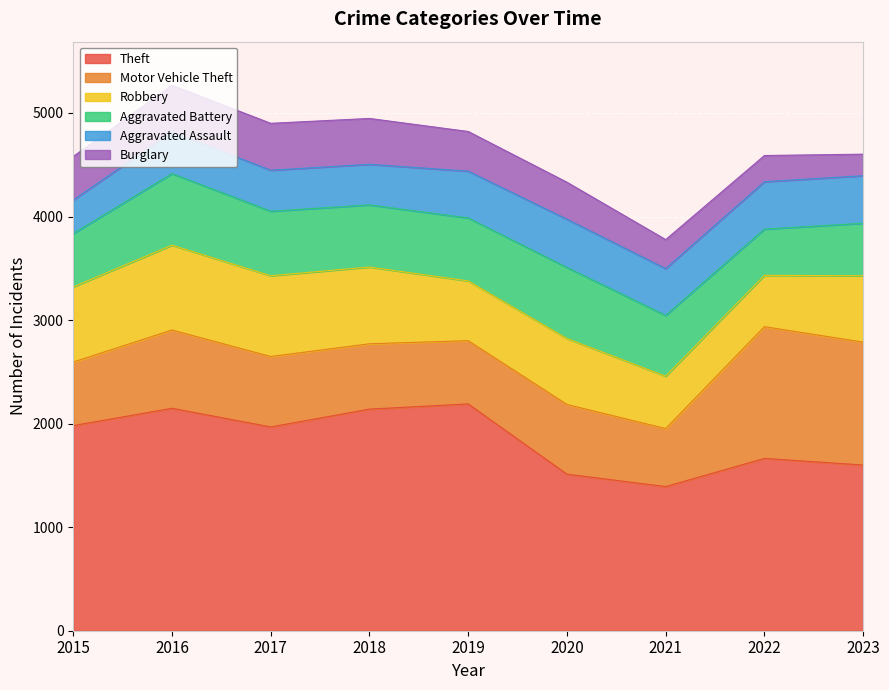

Where is the first local maximum for Burglary?

2017